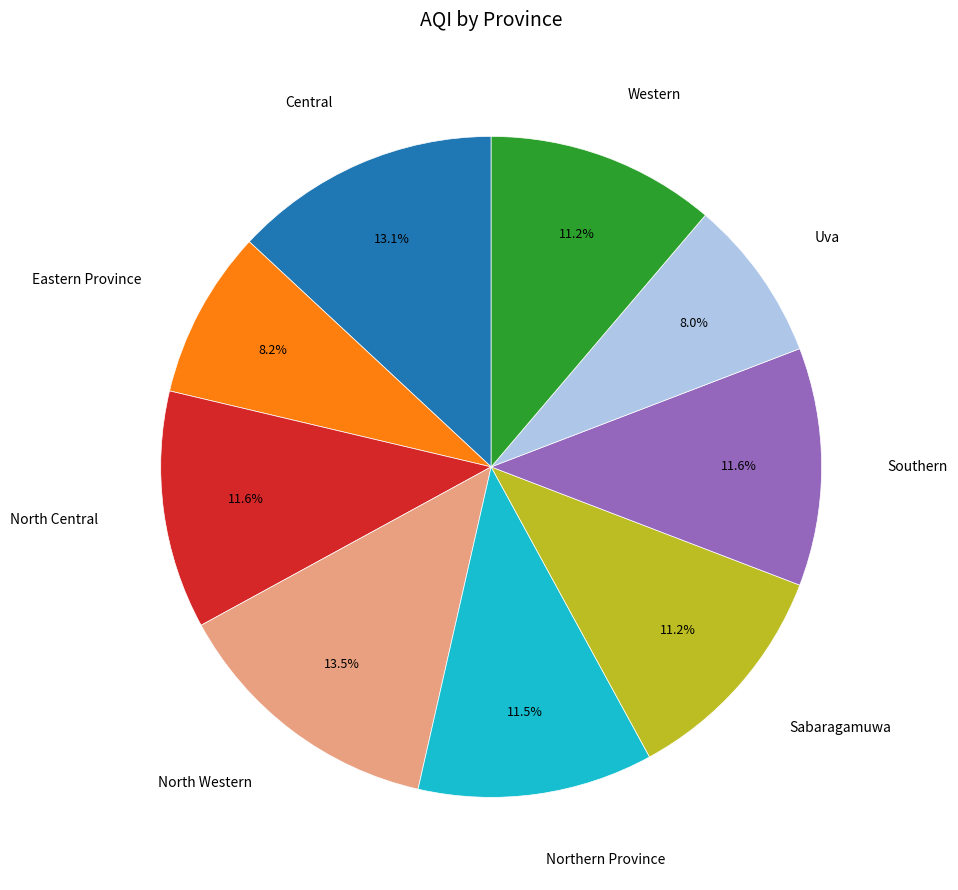

Is there any slice that represents more than half of the pie?

No